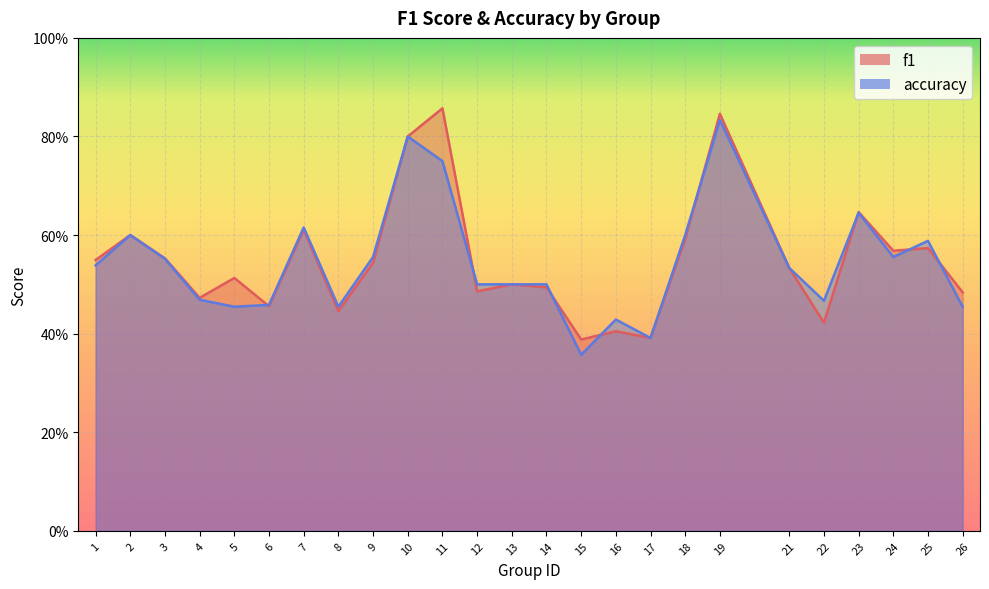

True or false: accuracy has more than 1 interior local peaks.

True